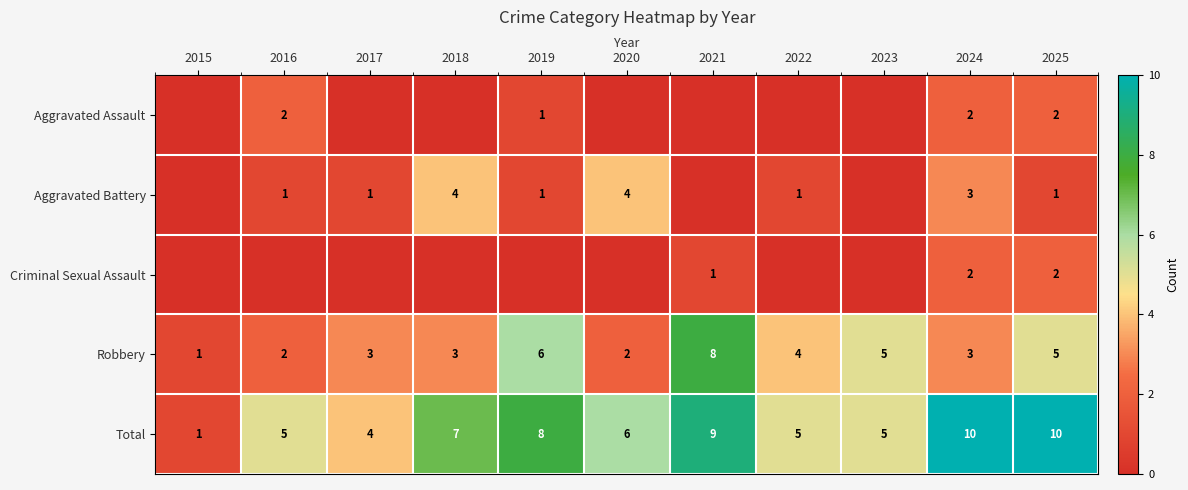

What is the sum of all Robbery values?

42